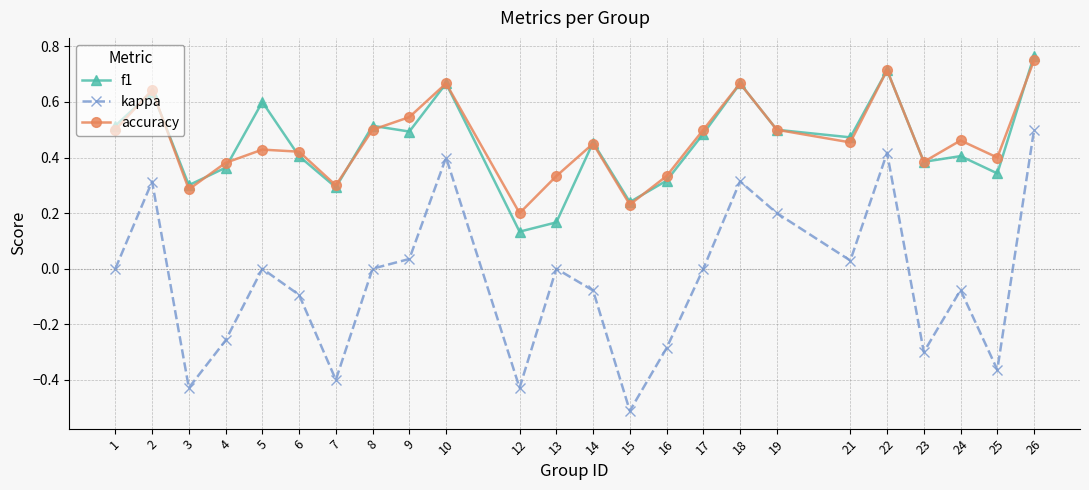

Which series has the widest spread of values?

kappa